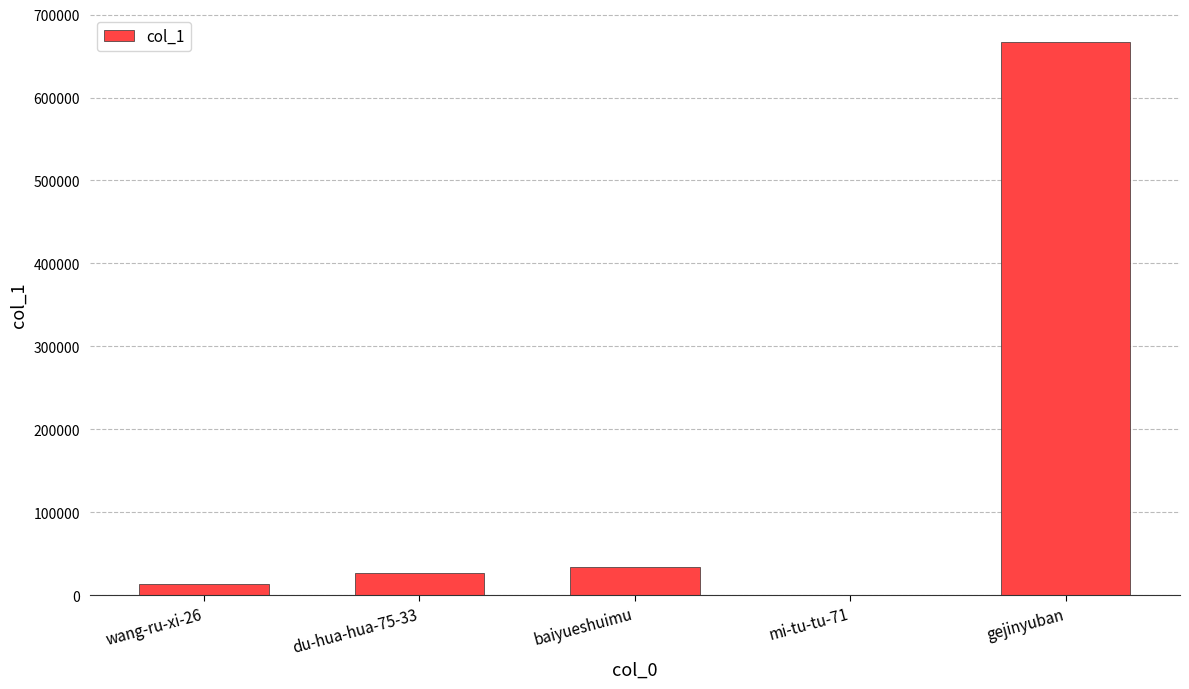

How many series are shown in this chart?

1